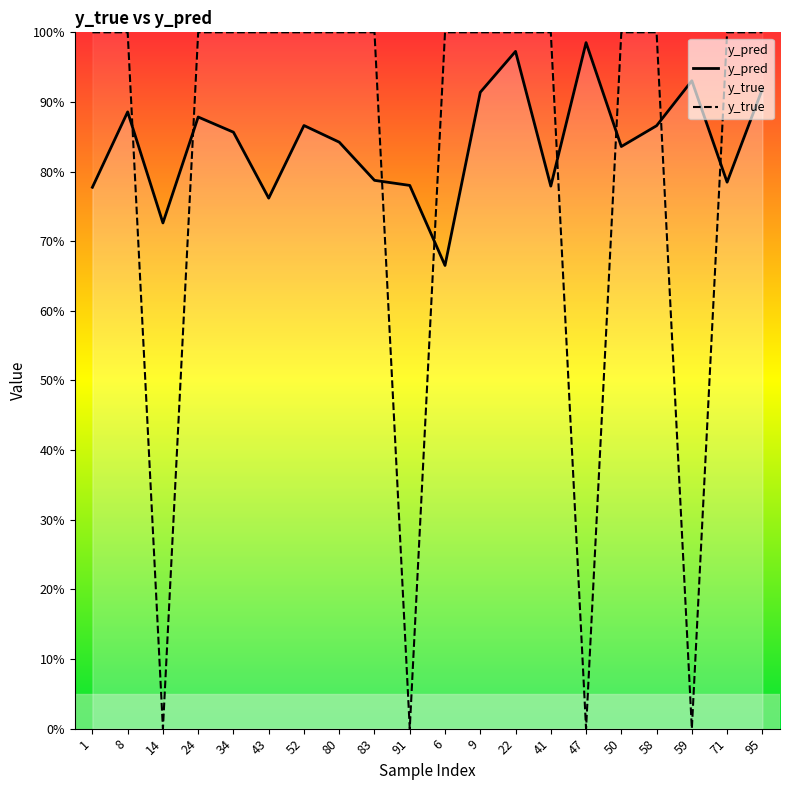

What position from the left is 43?

6